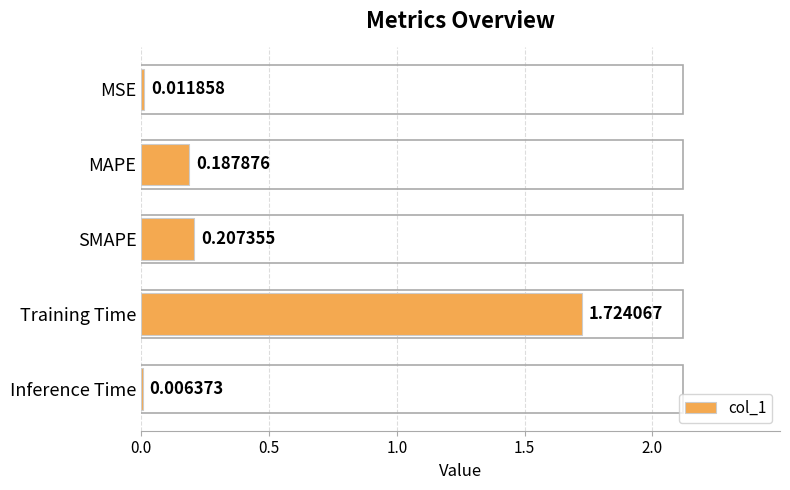

What is the sum of all values?

2.1